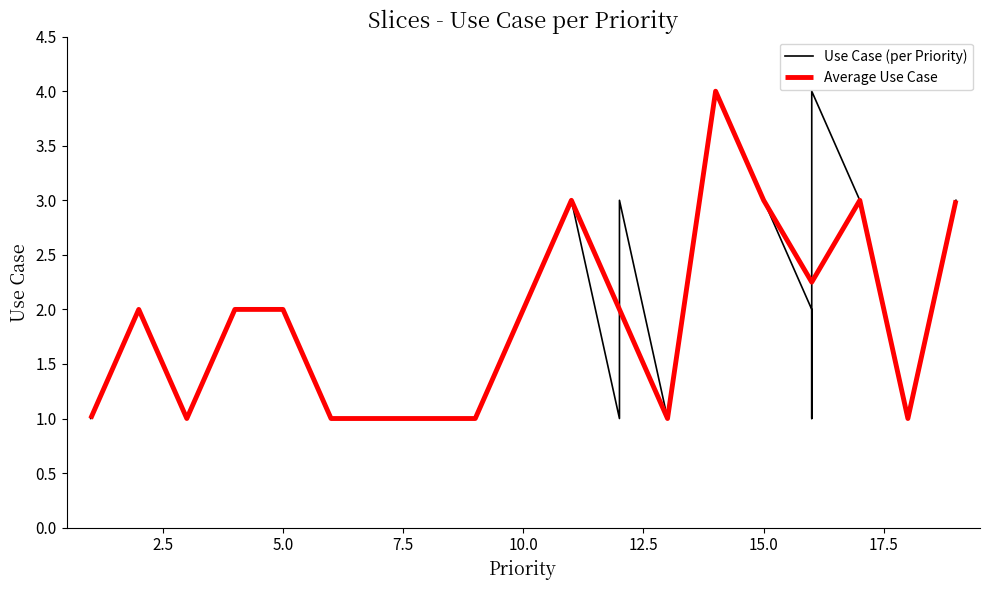

What is the value of the 4th point from the left?

2